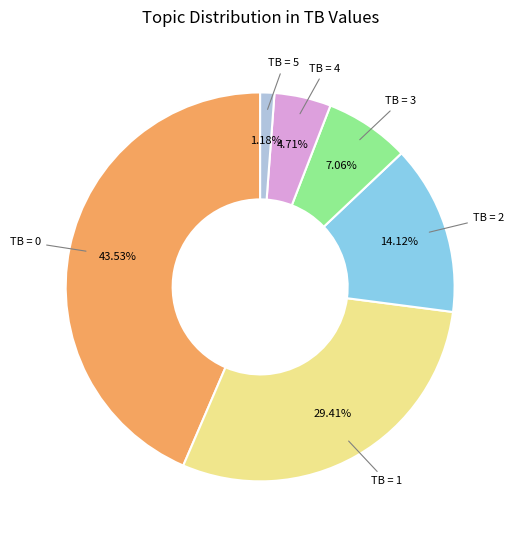

To the nearest percent, what is the difference between the largest and smallest slice percentages?

42%